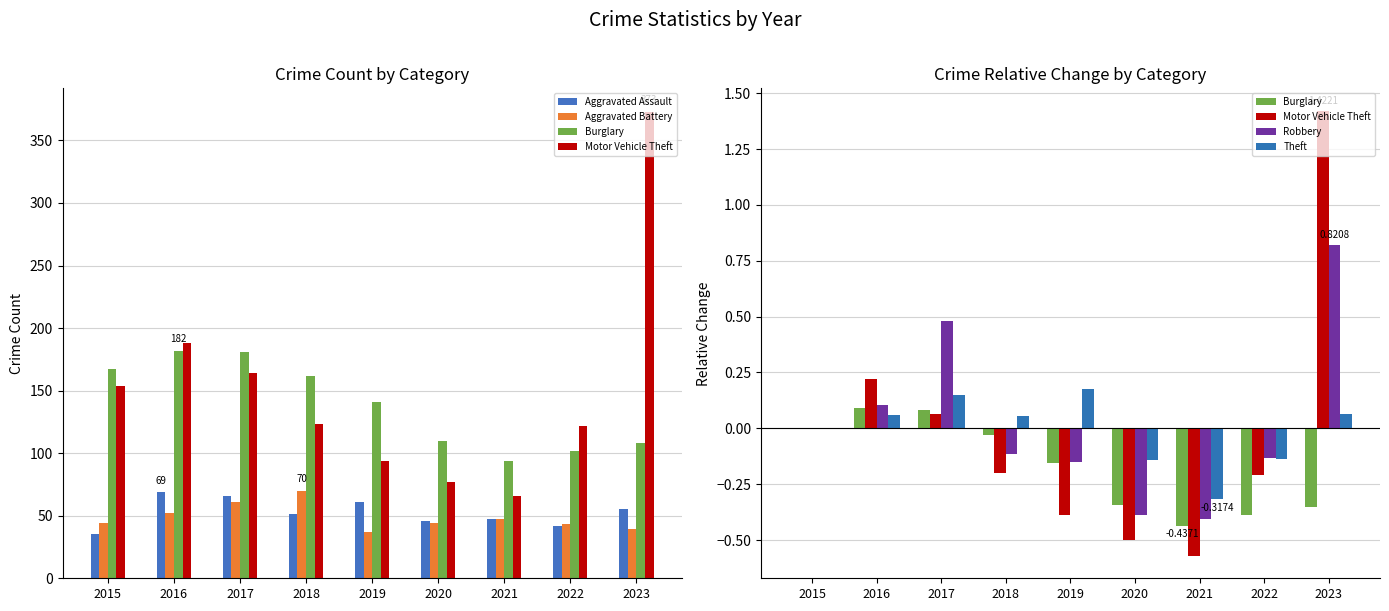

How many series are shown in this chart?

6